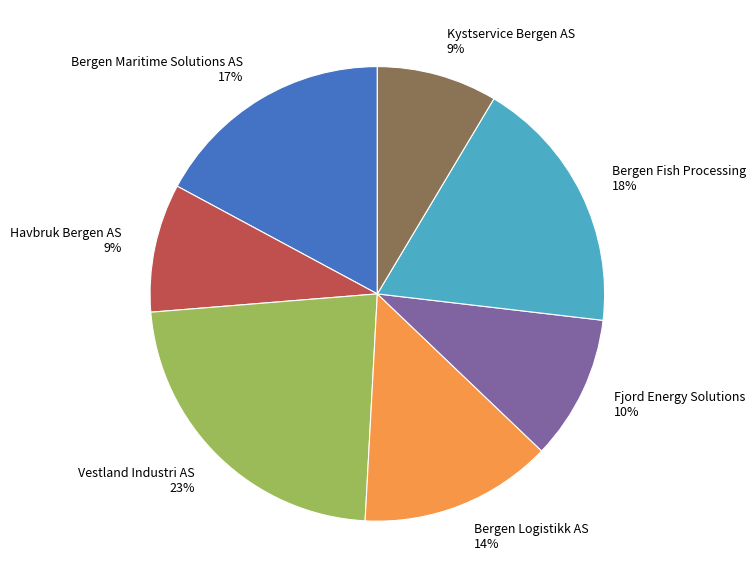

To the nearest percent, what is the average slice percentage?

14%